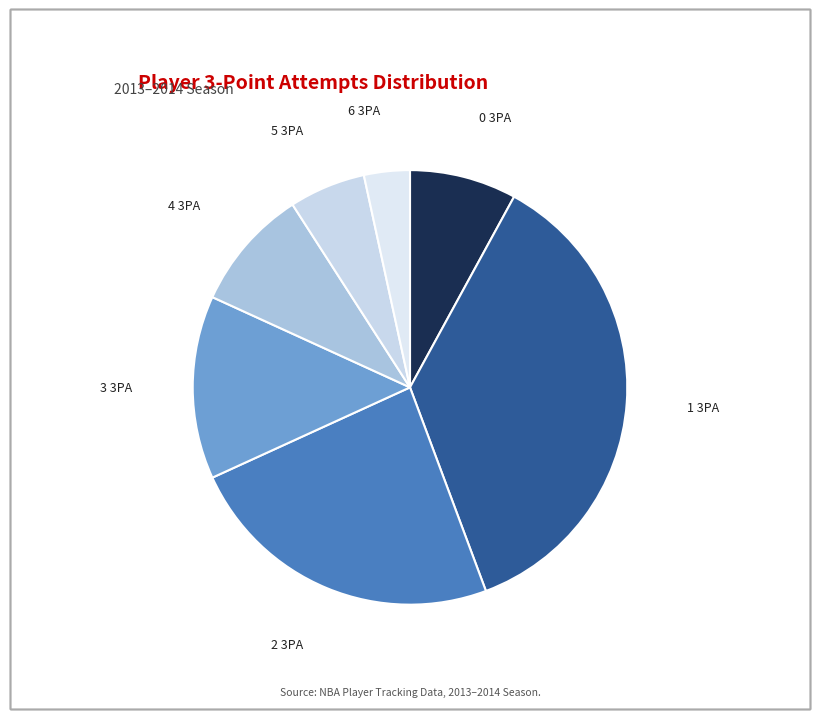

Count the number of slices in the pie.

7